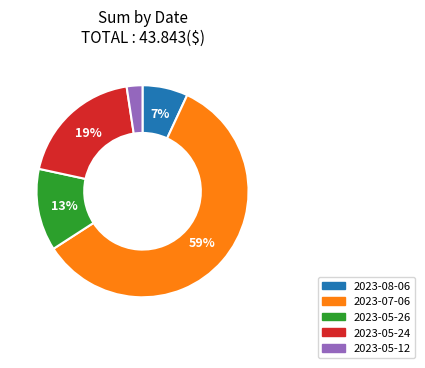

To the nearest percent, what percentage of the pie is 2023-07-06?

59%